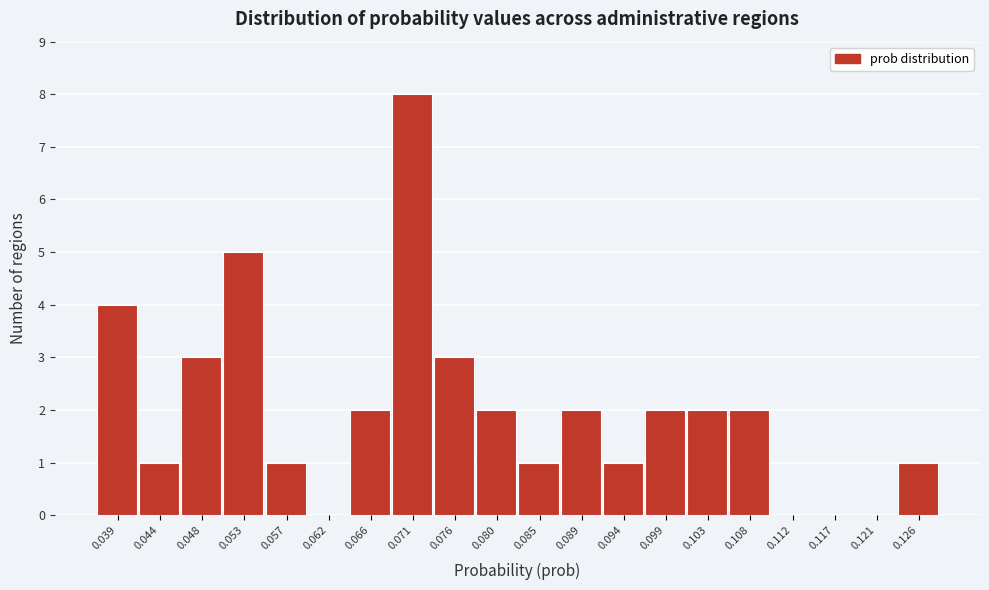

Reading left to right, what are all the values shown in this chart?

0.039=4	0.044=1	0.048=3	0.053=5	0.057=1	0.062=0	0.066=2	0.071=8	0.076=3	0.080=2	0.085=1	0.089=2	0.094=1	0.099=2	0.103=2	0.108=2	0.112=0	0.117=0	0.121=0	0.126=1